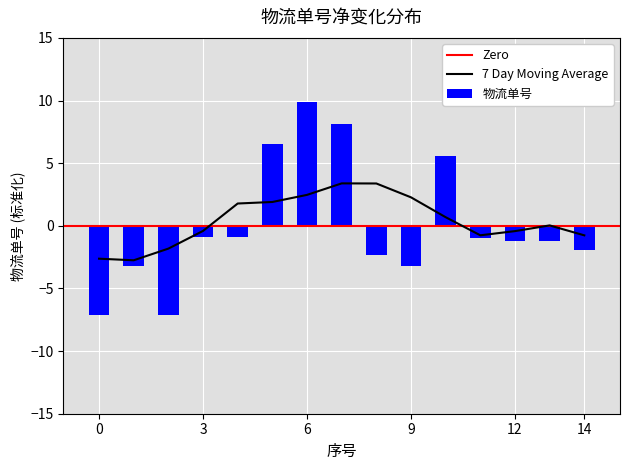

What is the minimum value shown in the chart?

-7.2